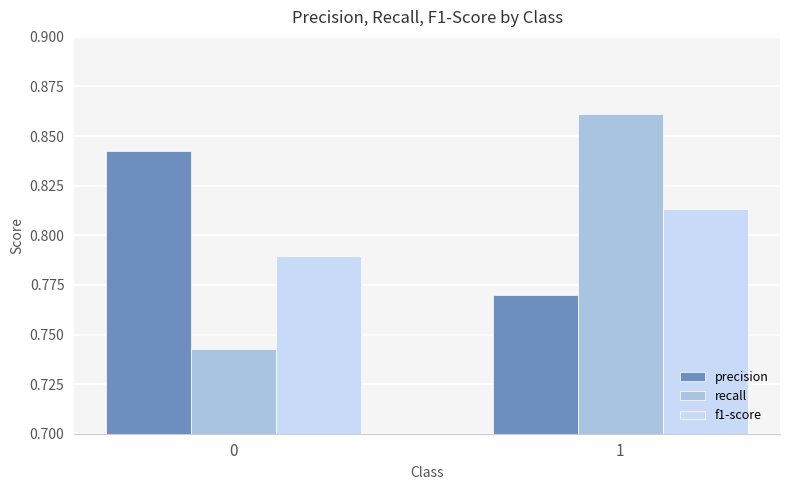

Does the chart contain any negative values?

No